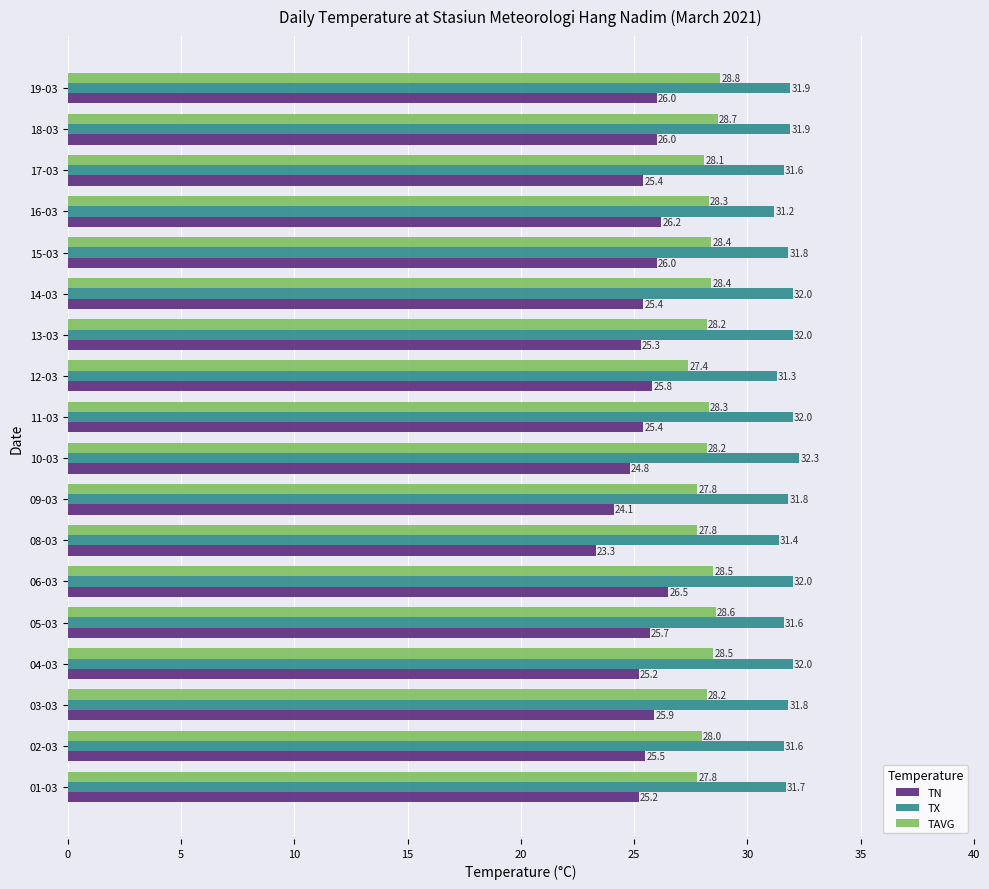

The value of TN at 03-03 is 37.3. True or false?

False